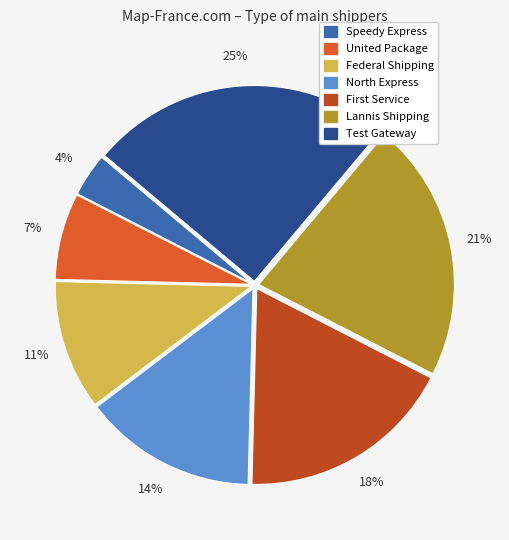

Do North Express and Lannis Shipping together represent more than half of the pie?

No